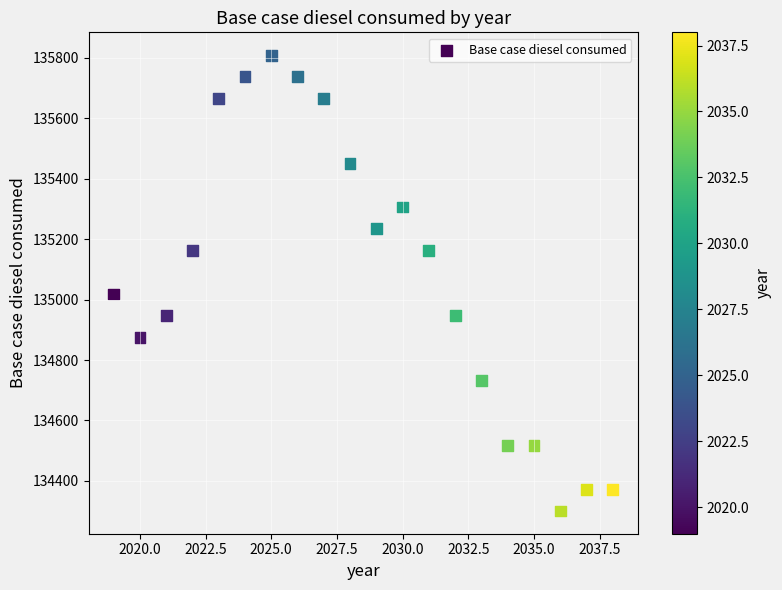

What Y value in the scatter plot is closest to 135054?

135018.7